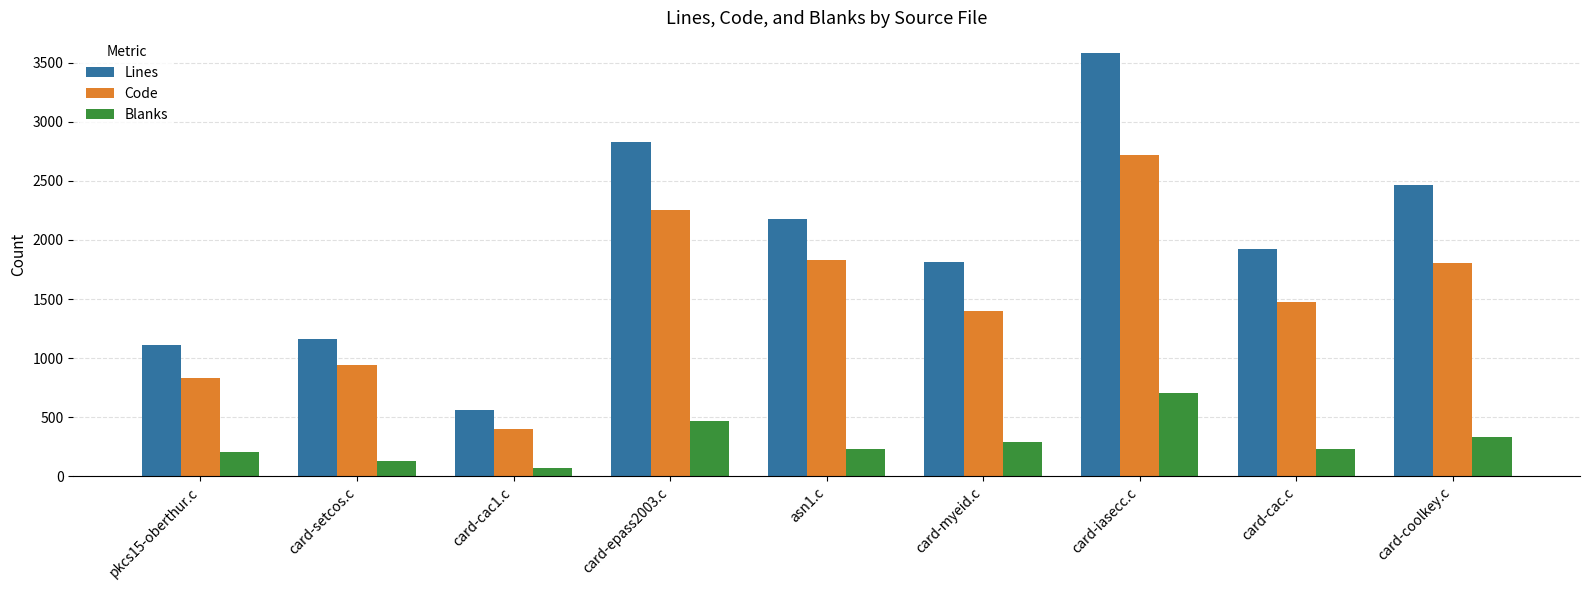

The Code series shows 2811 at card-coolkey.c. True or false?

False